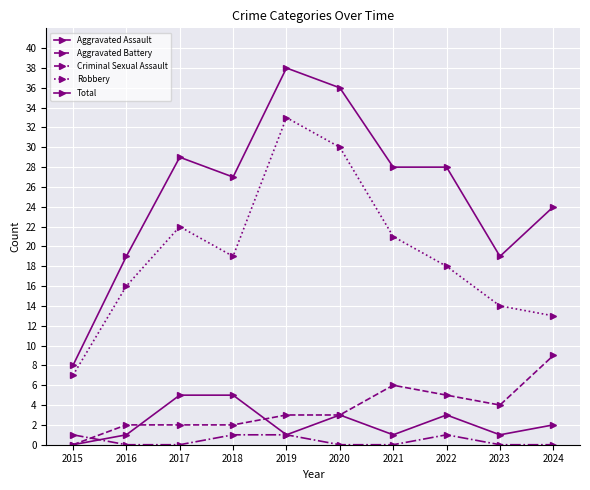

The value of Robbery at 2023 is 19. True or false?

False